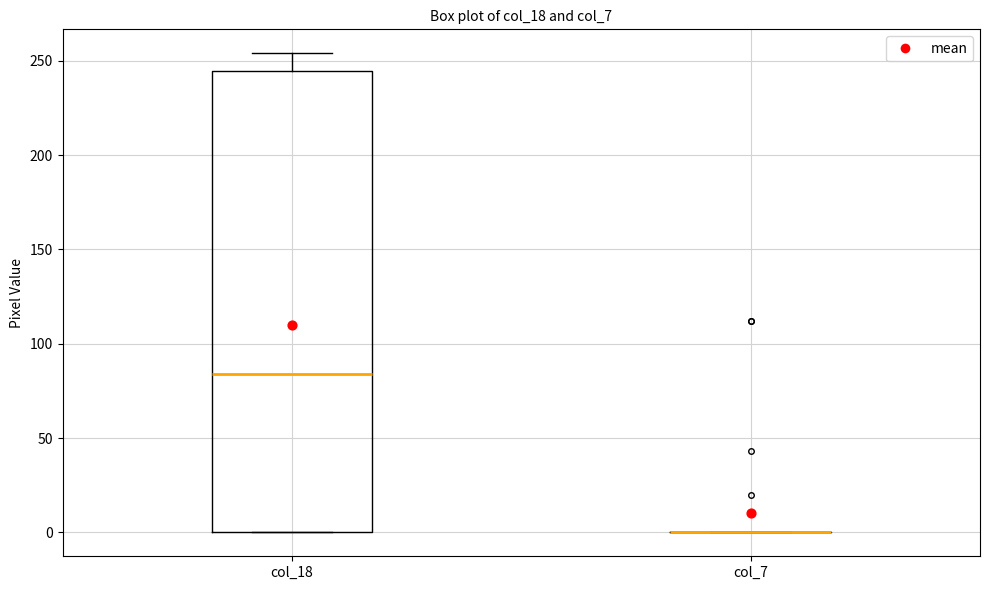

Reading left to right, transcribe this box plot: for each box, give where its median line is, the range the box spans, and where its two whiskers end, as read against the y-axis. The values are not printed on the chart, so give them approximately, as read against the axis.

col_18: median 85, box 0 to 245, whiskers 0 to 255
col_7: box collapsed to a line at 0, whiskers 0 to 0